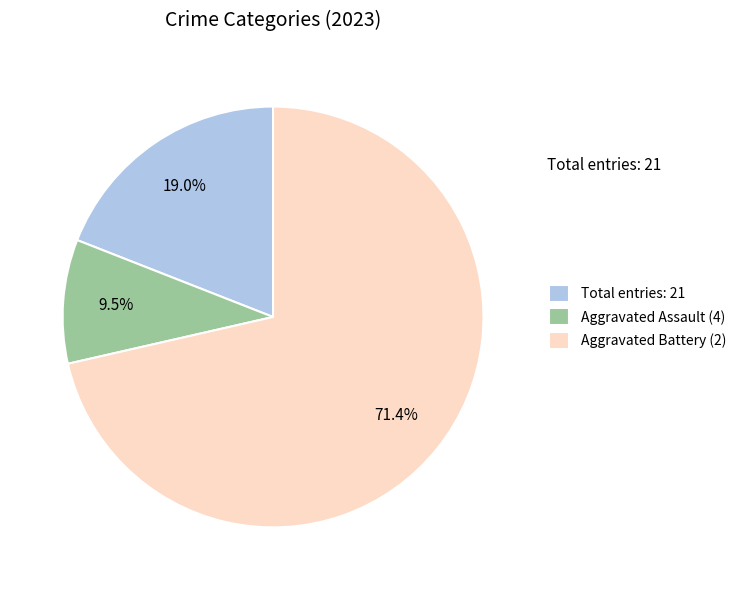

What is the largest slice in the pie chart?

Aggravated Battery (2)